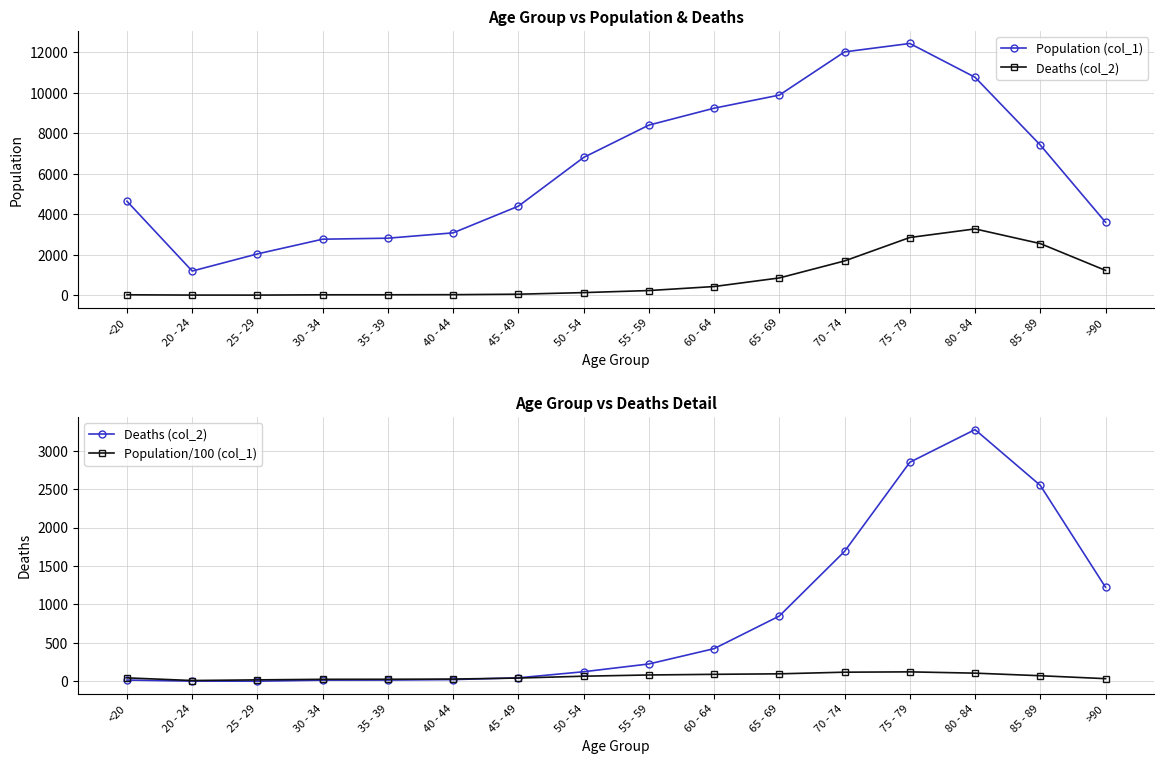

At how many categories does at least one series exceed 10751?

3